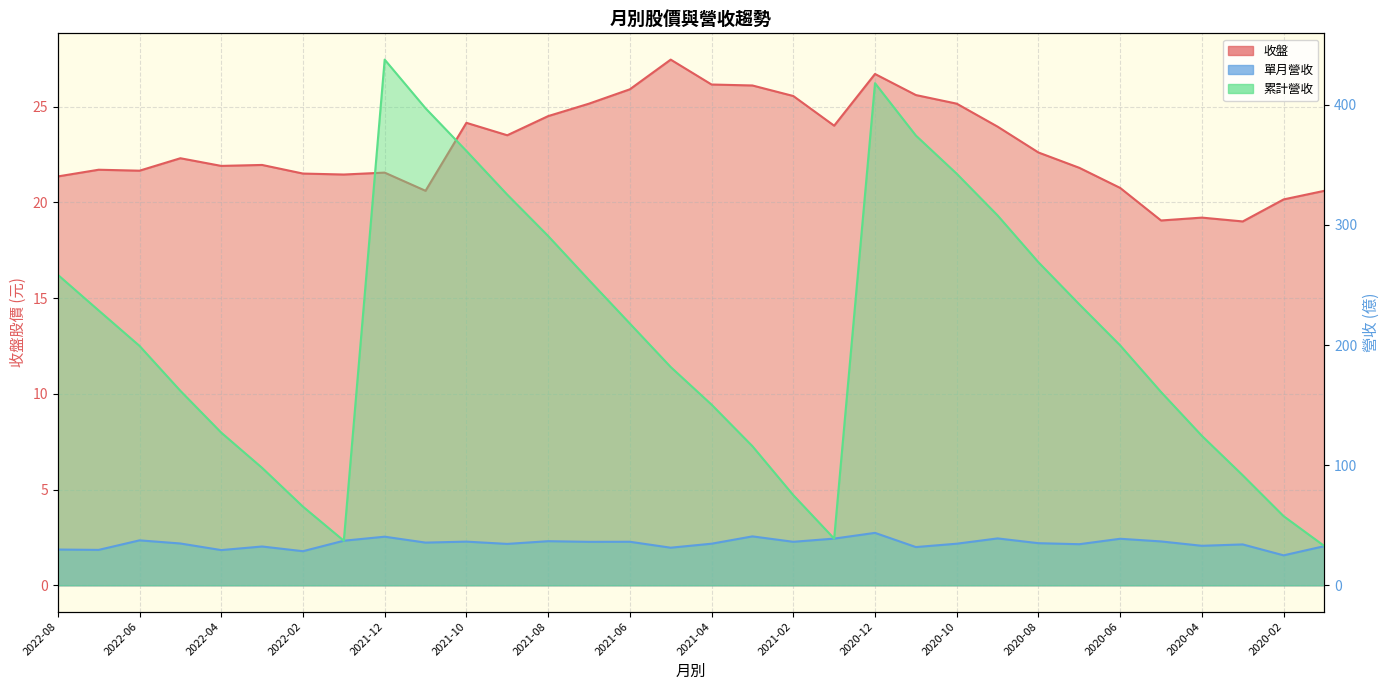

What is the average value of the 收盤 series?

22.9